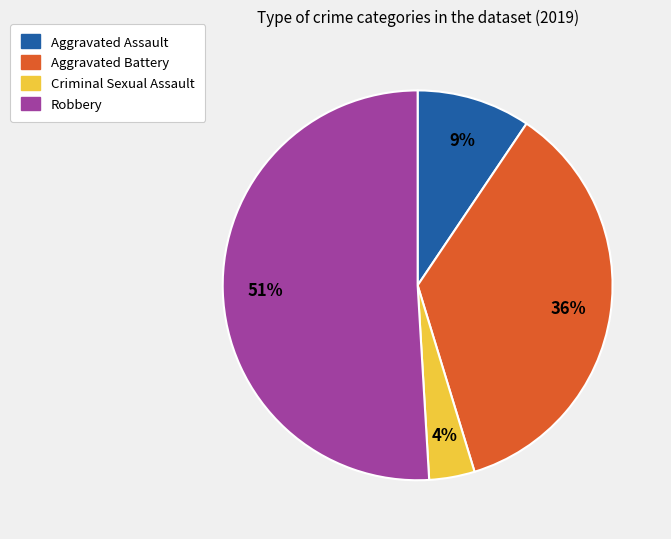

Which slice is the smallest?

Criminal Sexual Assault